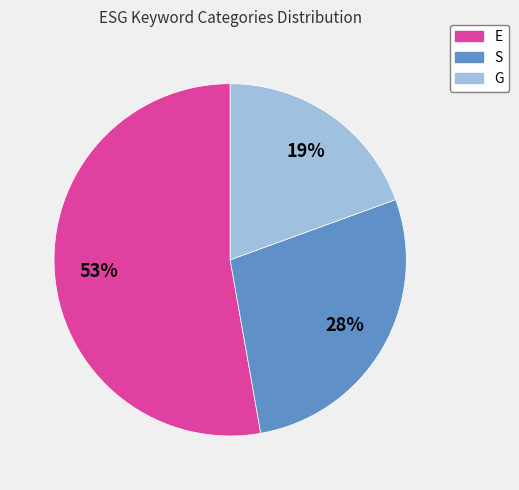

What is the ratio of the value at G to the value at S?

0.7